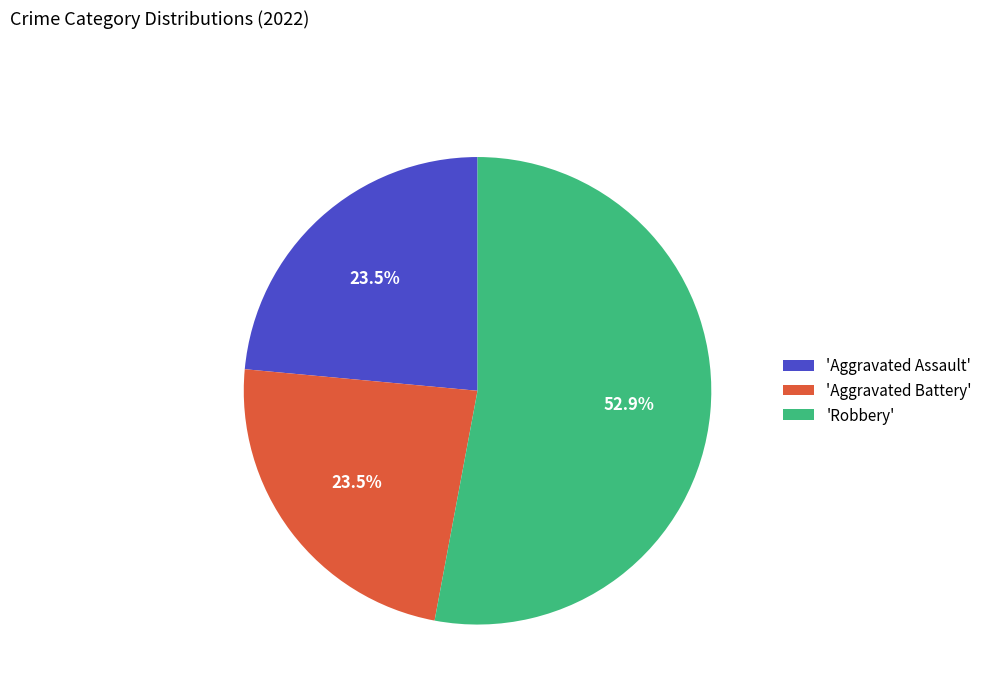

Do 'Aggravated Battery' and 'Robbery' together represent more than half of the pie?

Yes